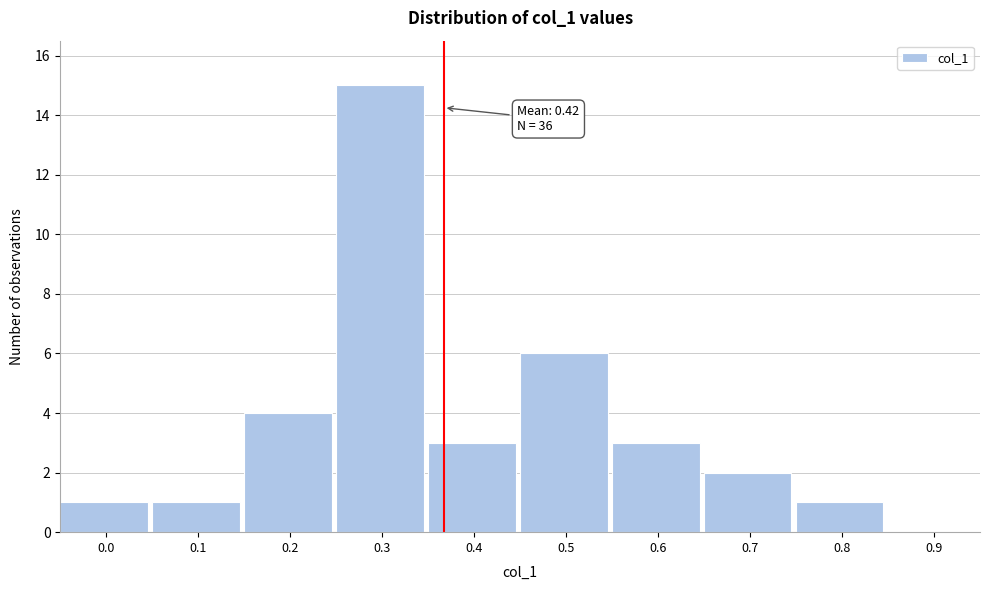

Reading left to right, transcribe all the data shown in this chart.

0.0=1	0.1=1	0.2=4	0.3=15	0.4=3	0.5=6	0.6=3	0.7=2	0.8=1	0.9=0